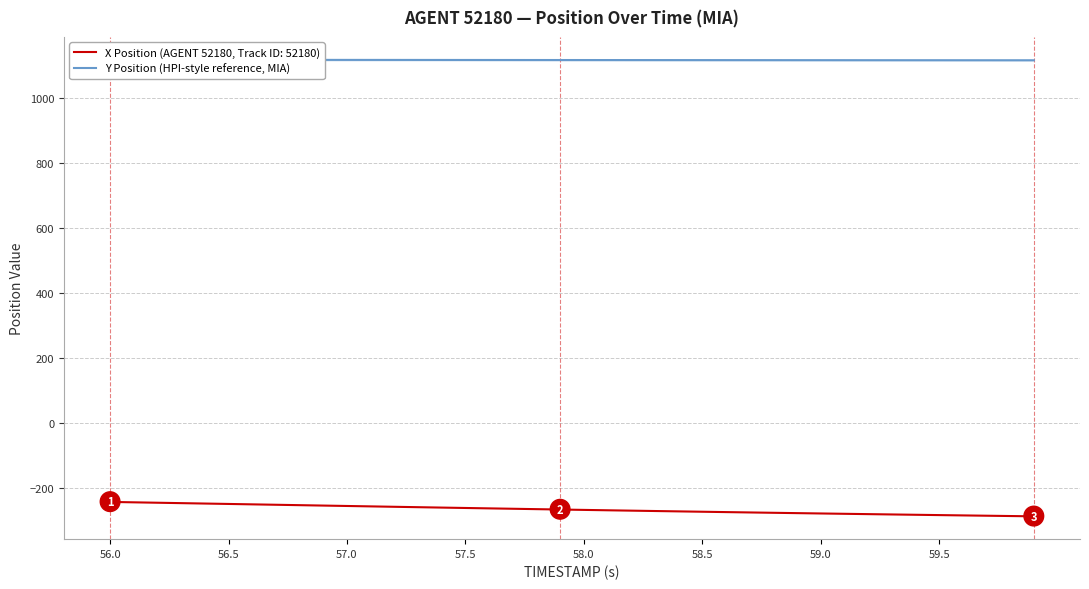

True or false: the data shows 426.9 at 58.5.

False